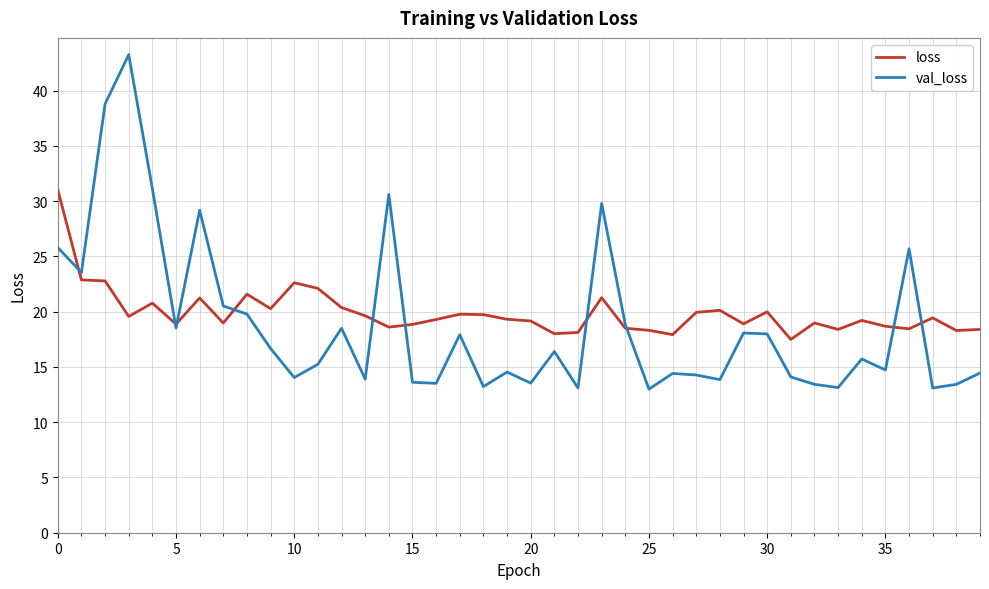

How many categories are shown in the chart?

40